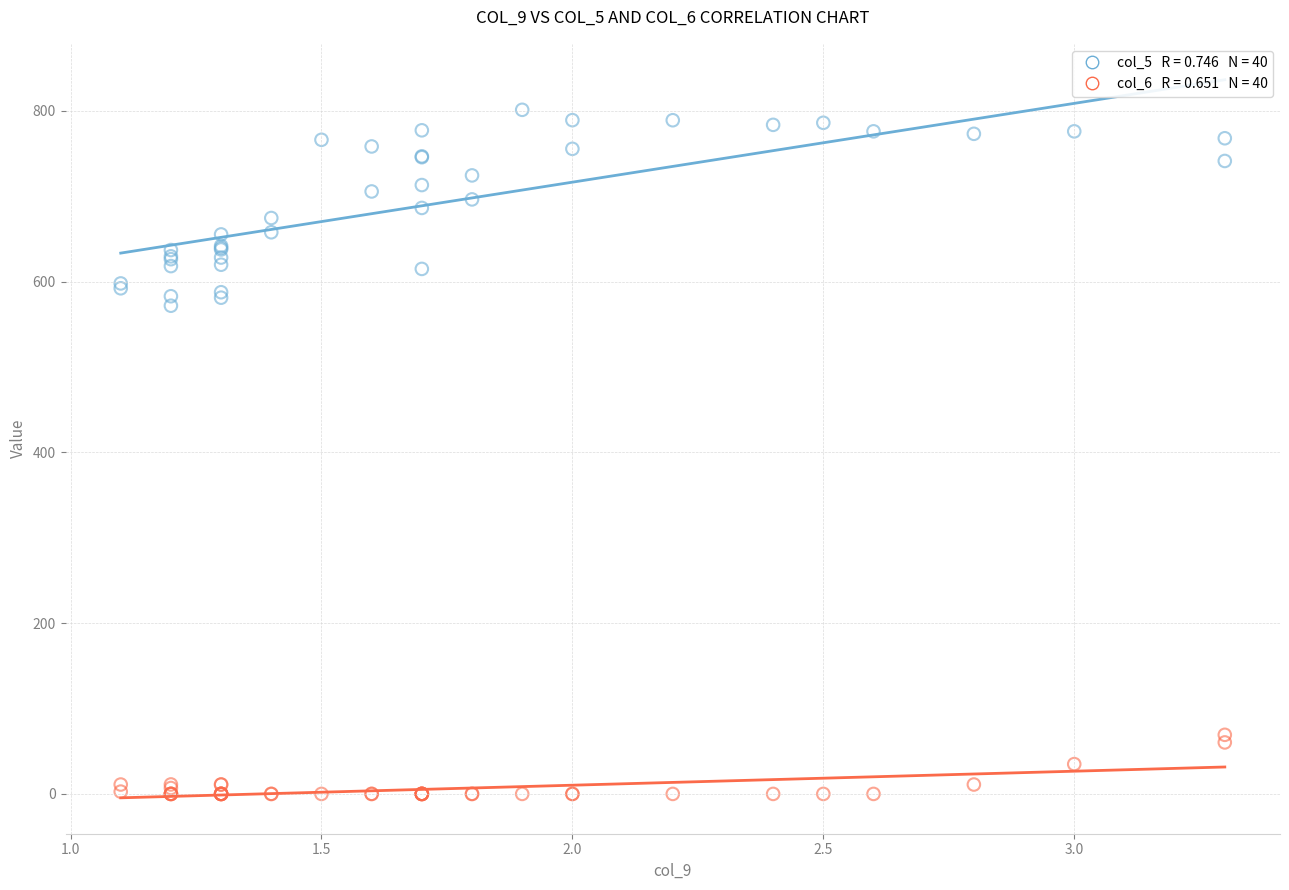

Across all series, what Y value is closest to 400?

571.7